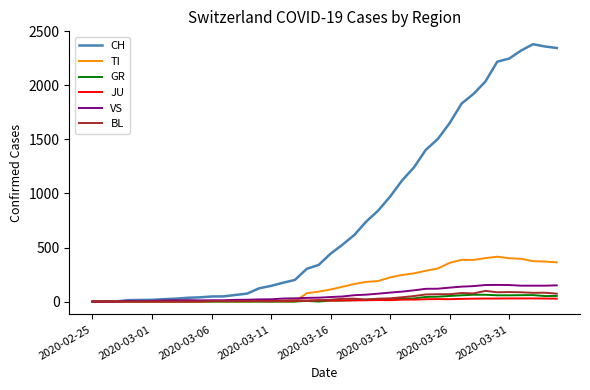

What is the highest value of the VS series?

154